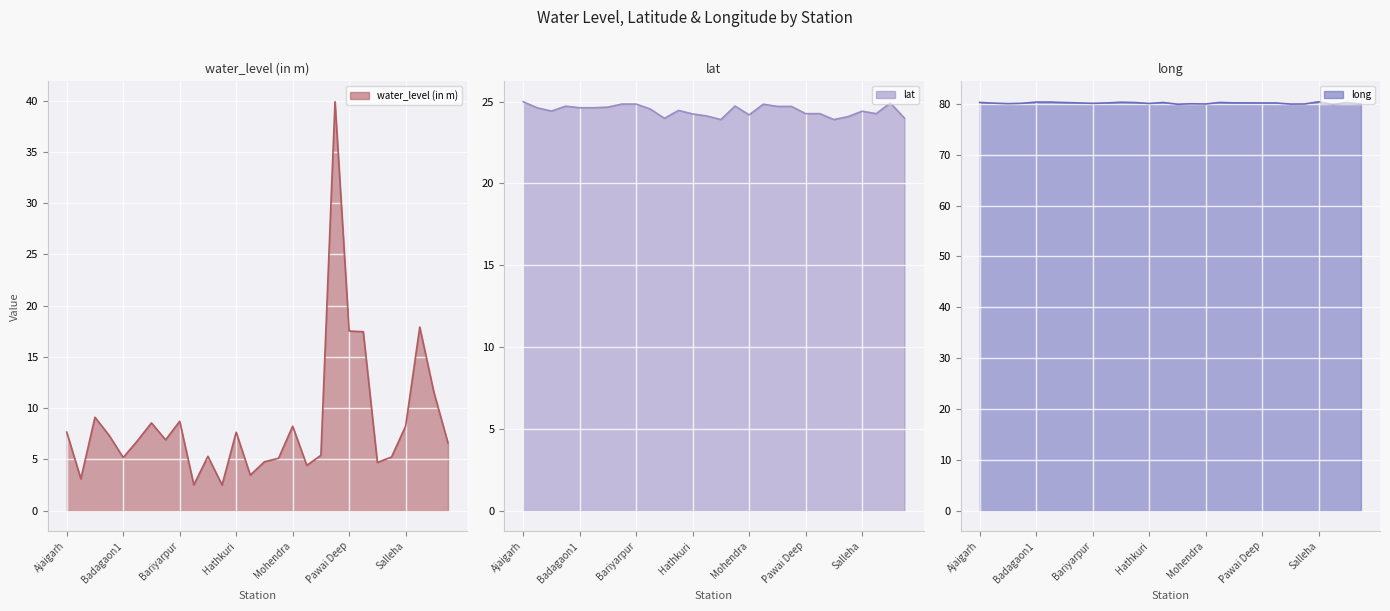

At which label does long reach its minimum?

Semaria Deep